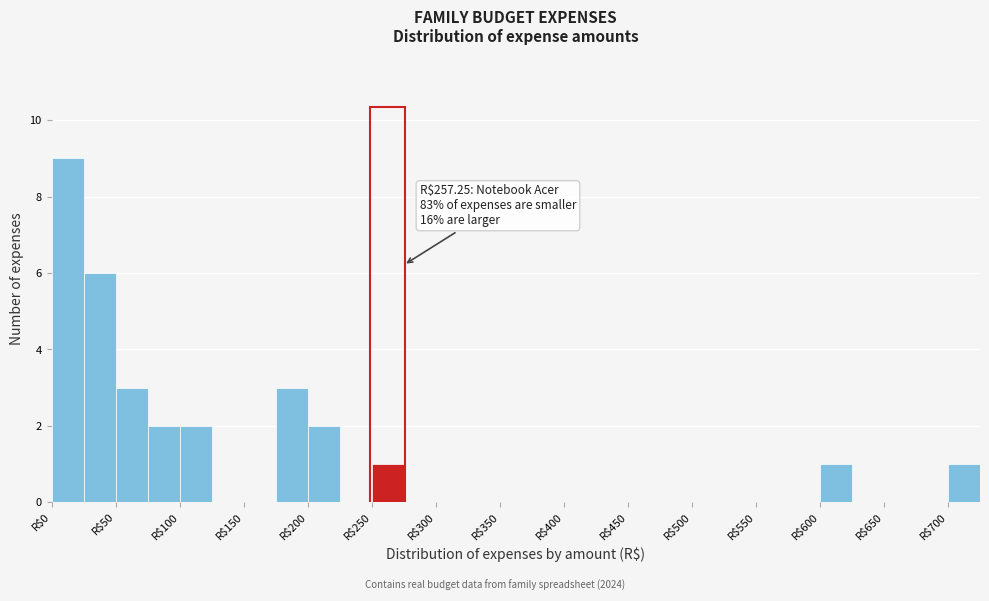

Over which range of the x-axis is the bar tallest?

0 to 25